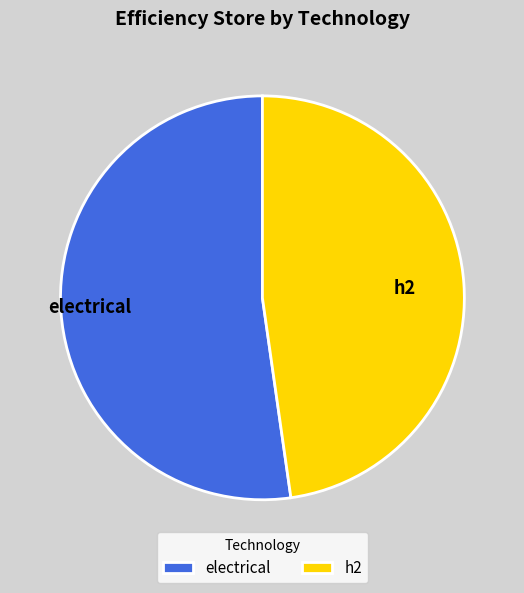

Does h2 account for over 50% of the chart?

No